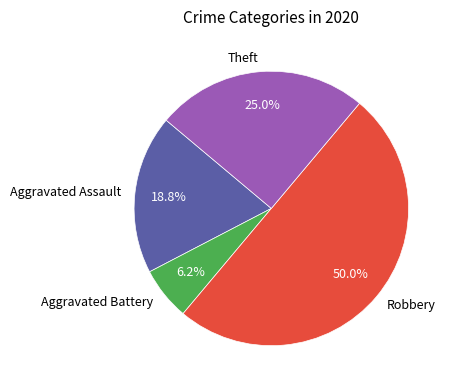

Is it true that Aggravated Assault is 19% of the pie?

True